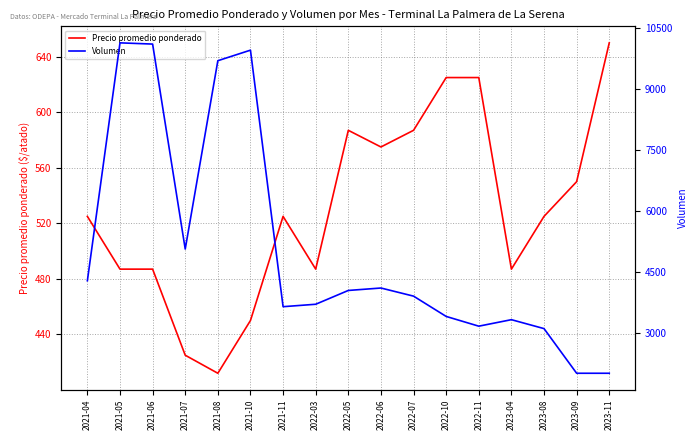

Does the chart display data point markers on the line(s)?

No